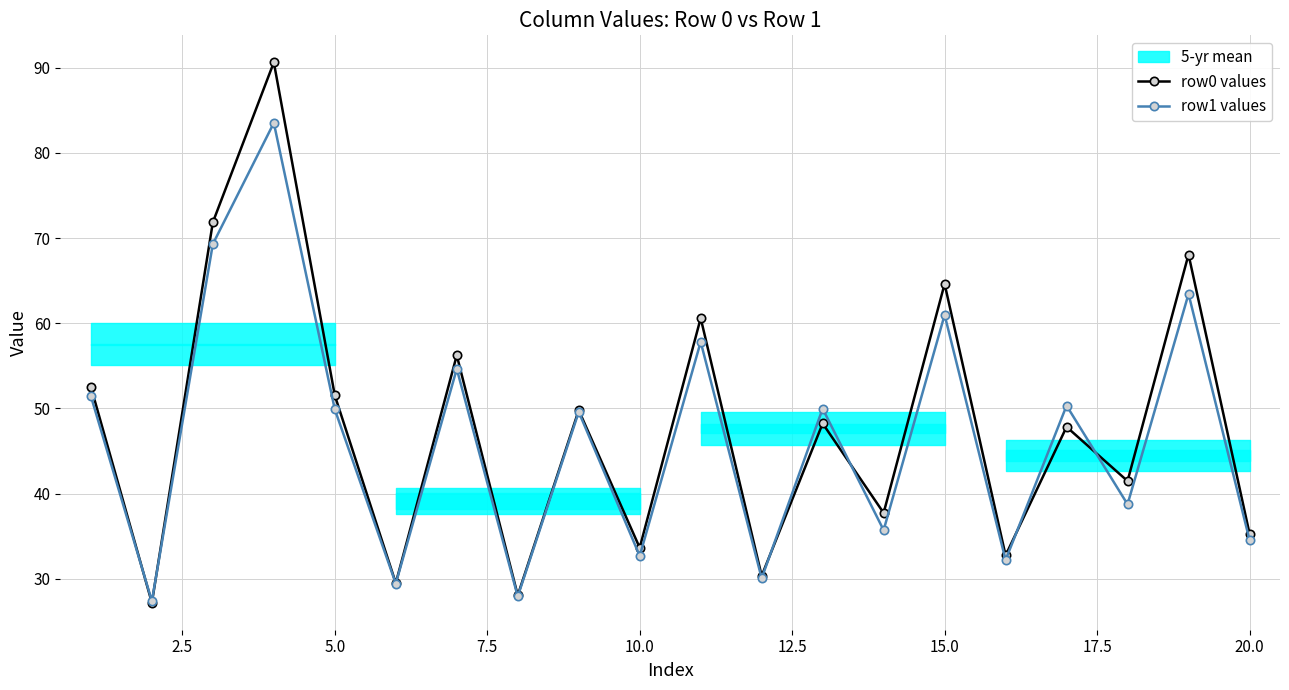

True or false: row0 values has more than 2 points higher than both neighbors.

True